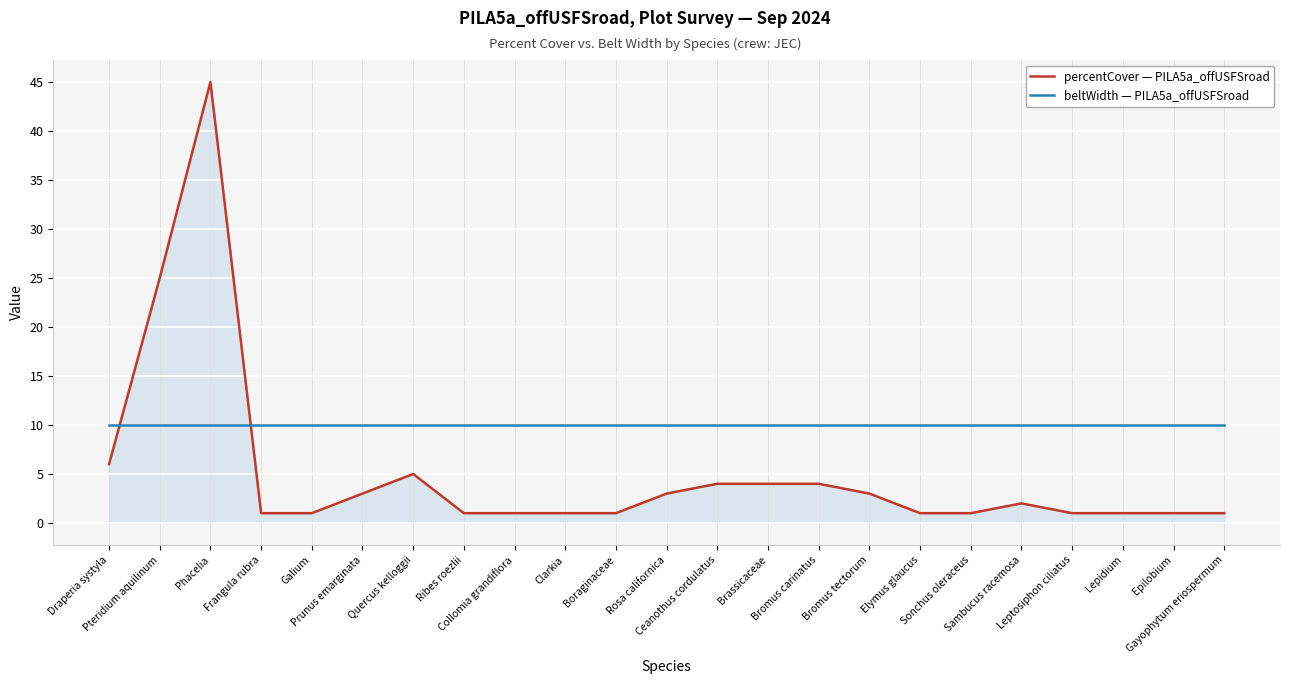

How many times do beltWidth — PILA5a_offUSFSroad and percentCover — PILA5a_offUSFSroad cross each other?

2